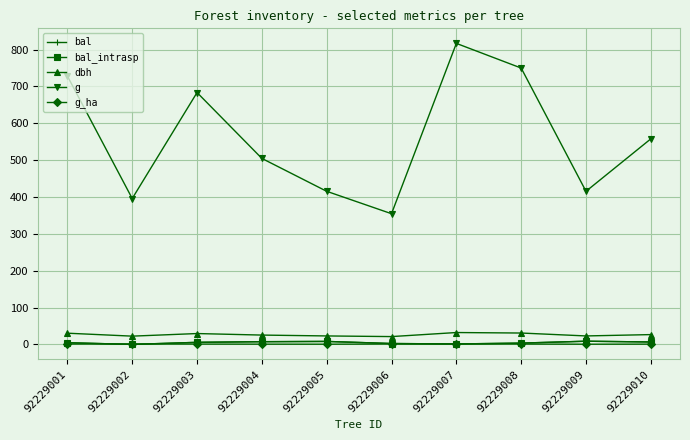

Does the chart have visible grid lines?

Yes